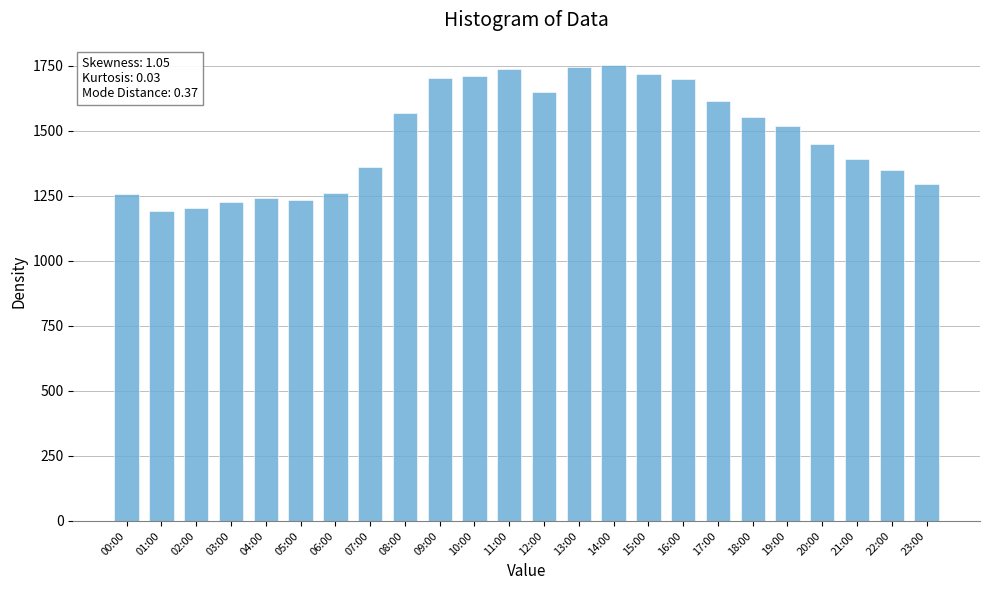

What is the approximate value at 09:00?

1702